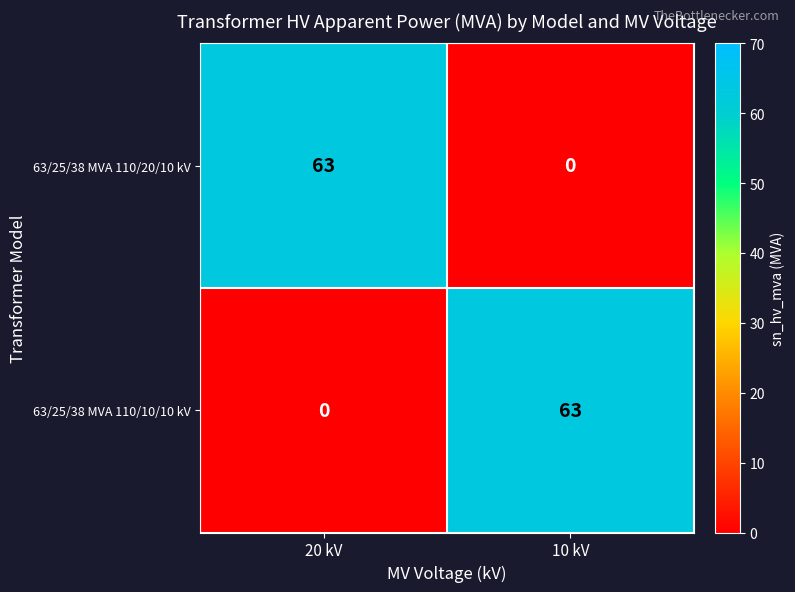

What is the maximum value for 63/25/38 MVA 110/10/10 kV?

63